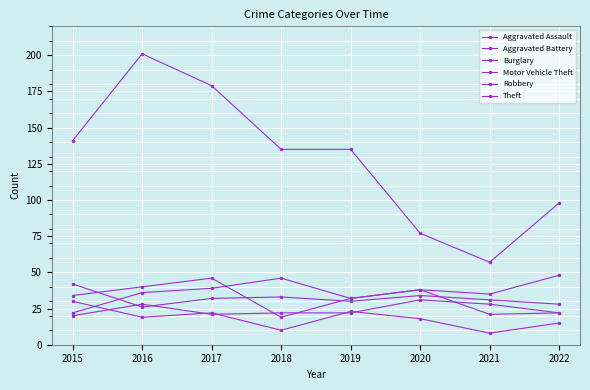

At how many categories does at least one series exceed 67?

7